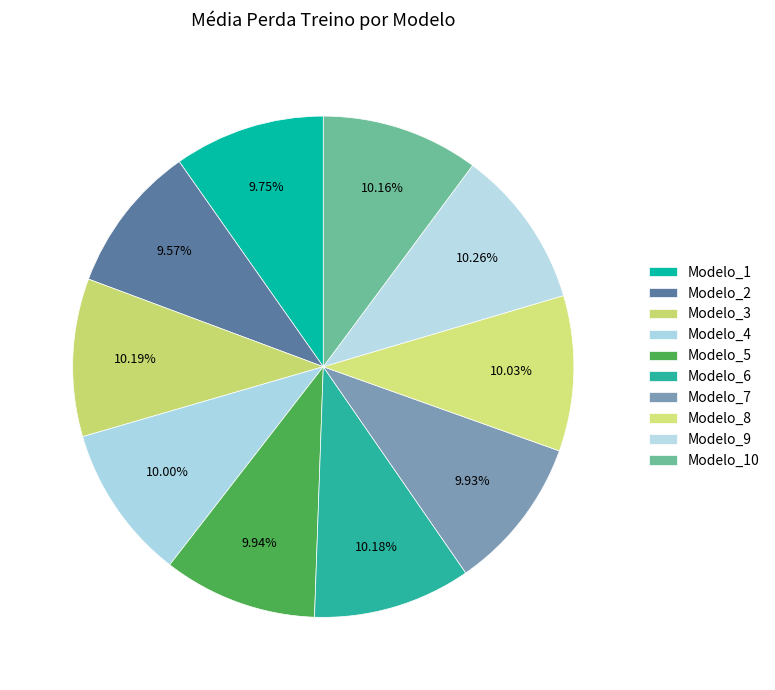

Rank the categories by value from highest to lowest.

Modelo_9, Modelo_3, Modelo_6, Modelo_10, Modelo_8, Modelo_4, Modelo_5, Modelo_7, Modelo_1, Modelo_2